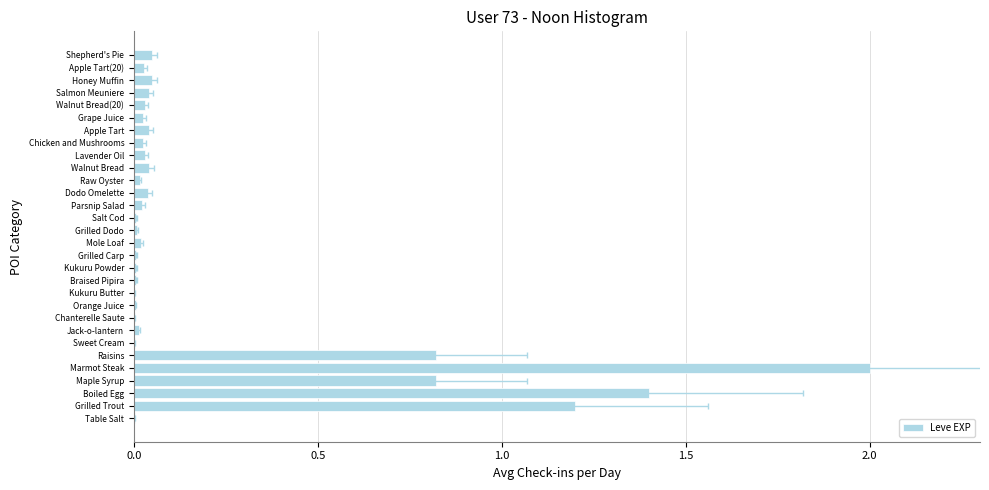

What is the greatest value displayed?

2.0